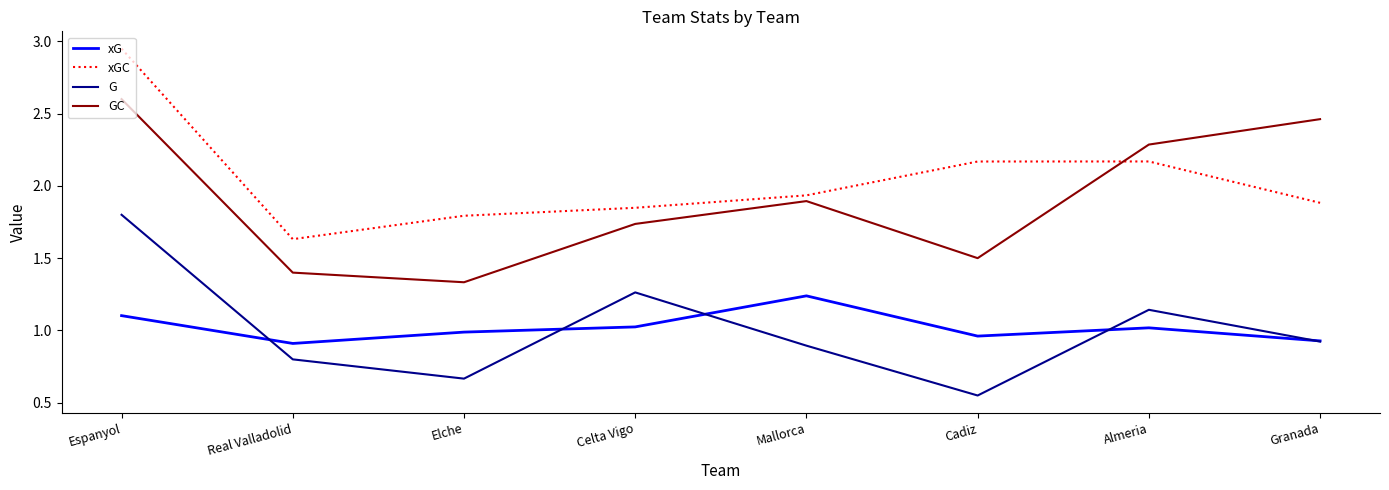

What is the sum of all G values?

8.0